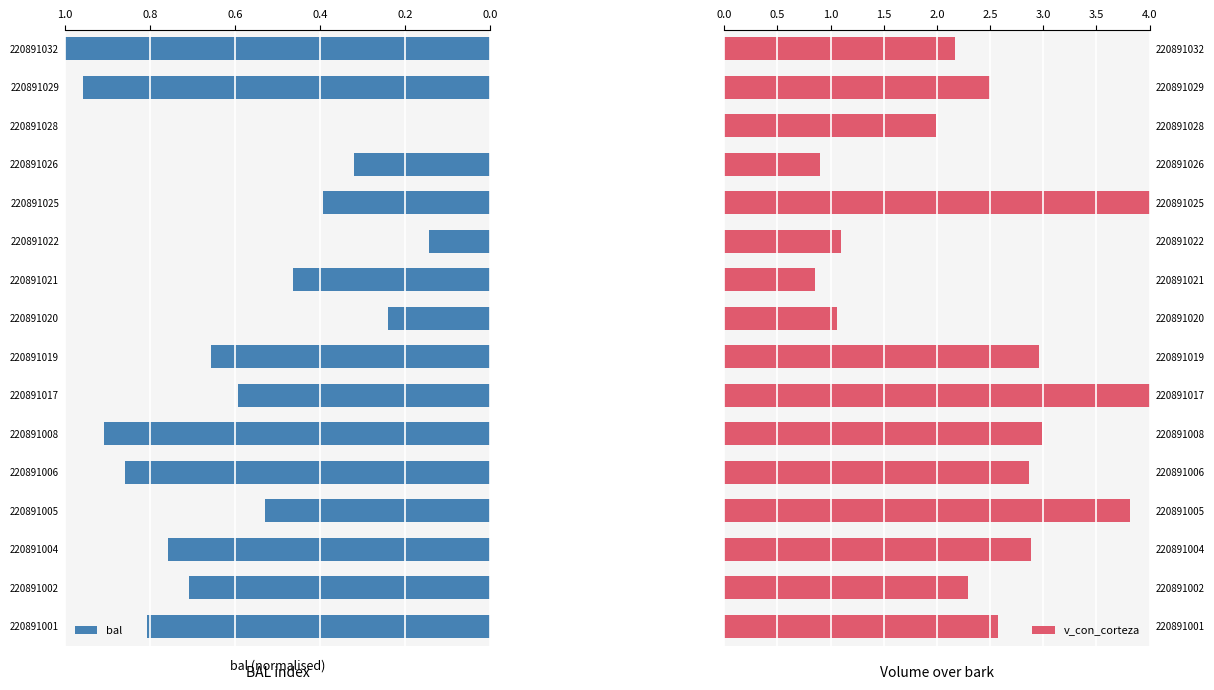

How many categories are shown in the chart?

16